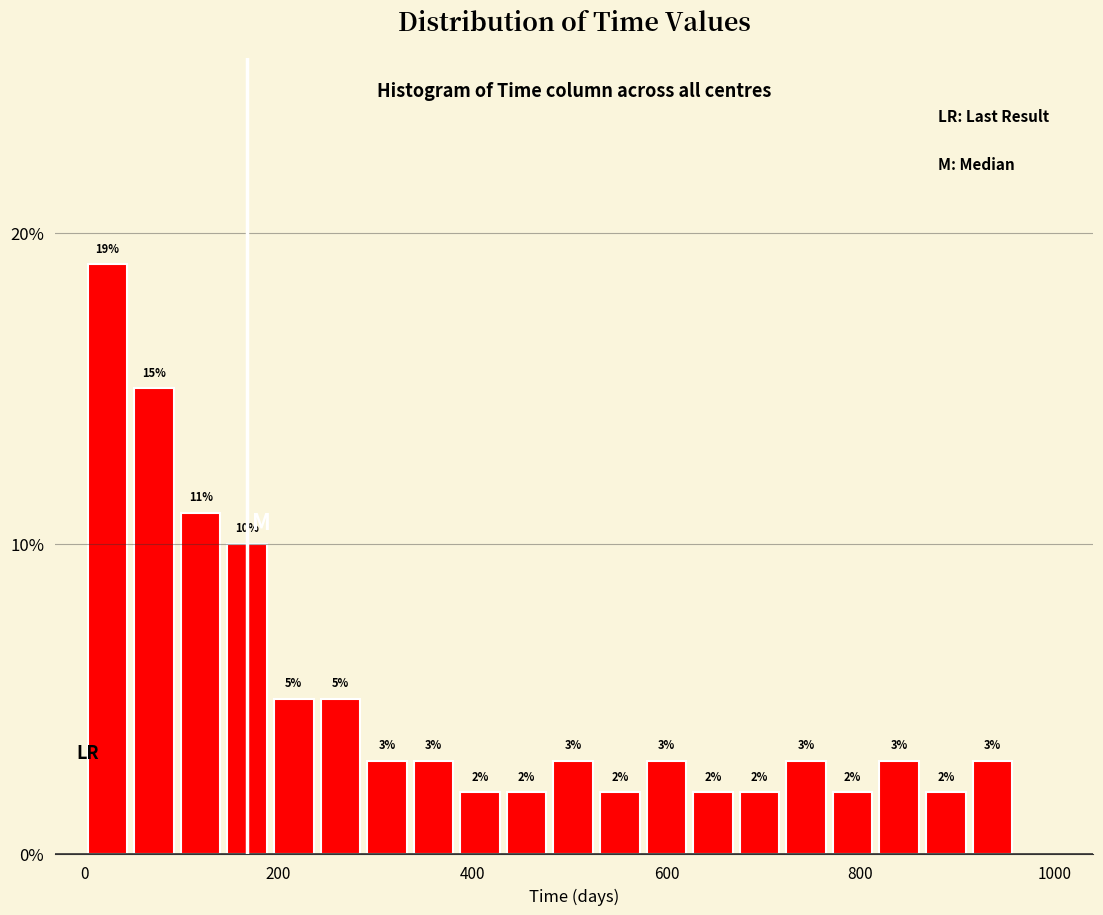

Around what value on the x-axis is the tallest bar? Give the approximate position of its centre, as read against the axis.

20